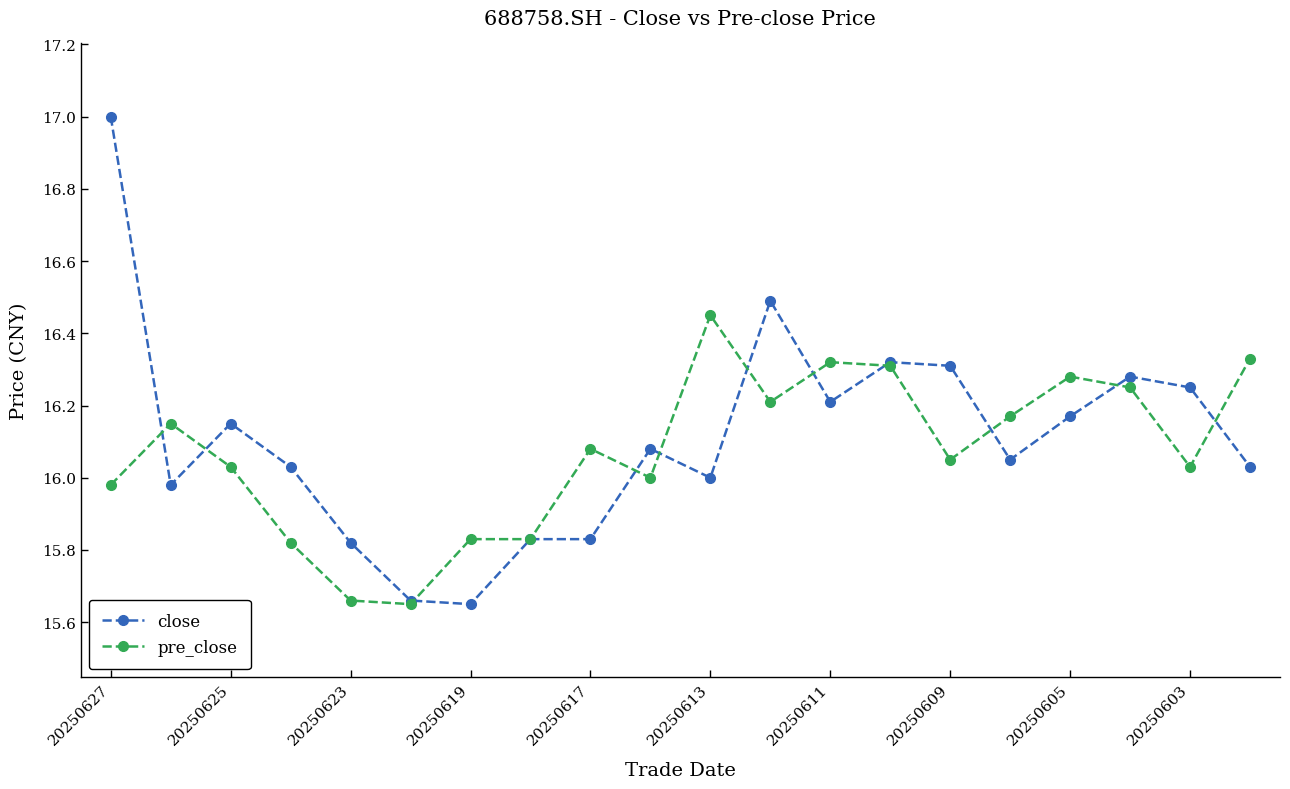

What is the value of the close point at the 1st from the left?

17.0